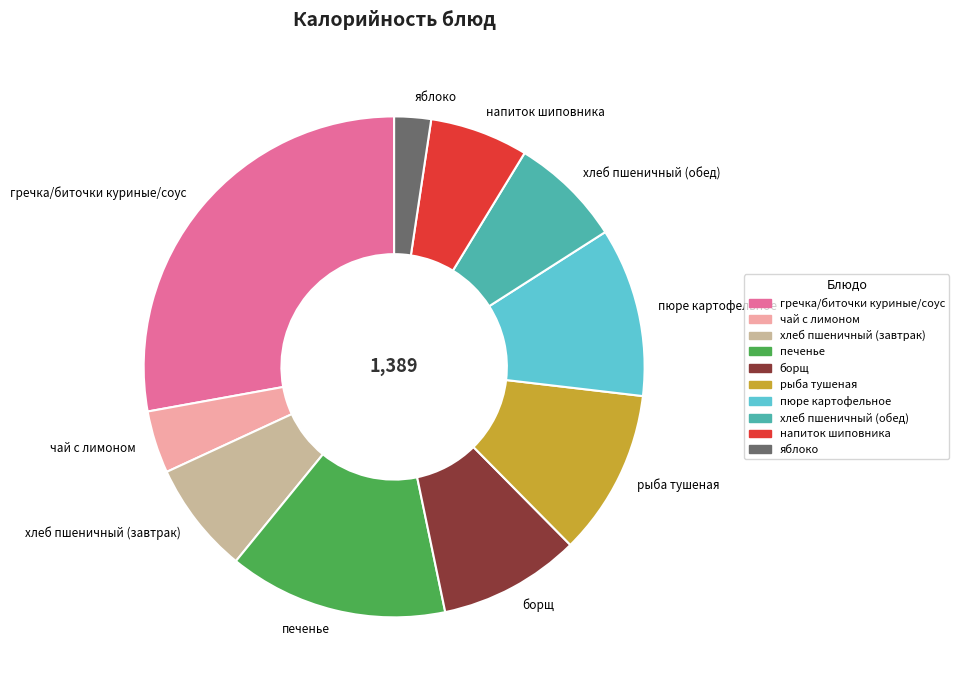

Which category has the biggest portion of the pie?

гречка/биточки куриные/соус